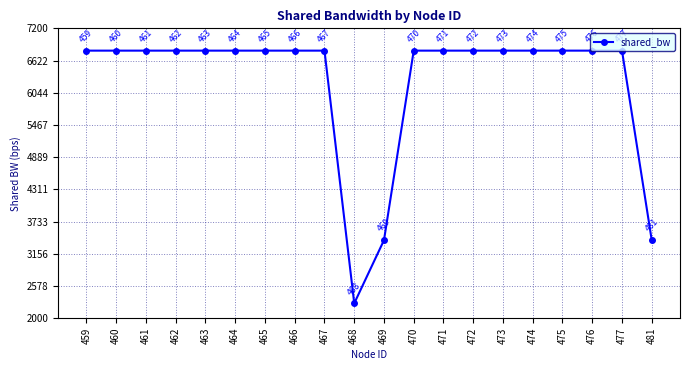

What is the value of the 8th point from the left?

6800.0